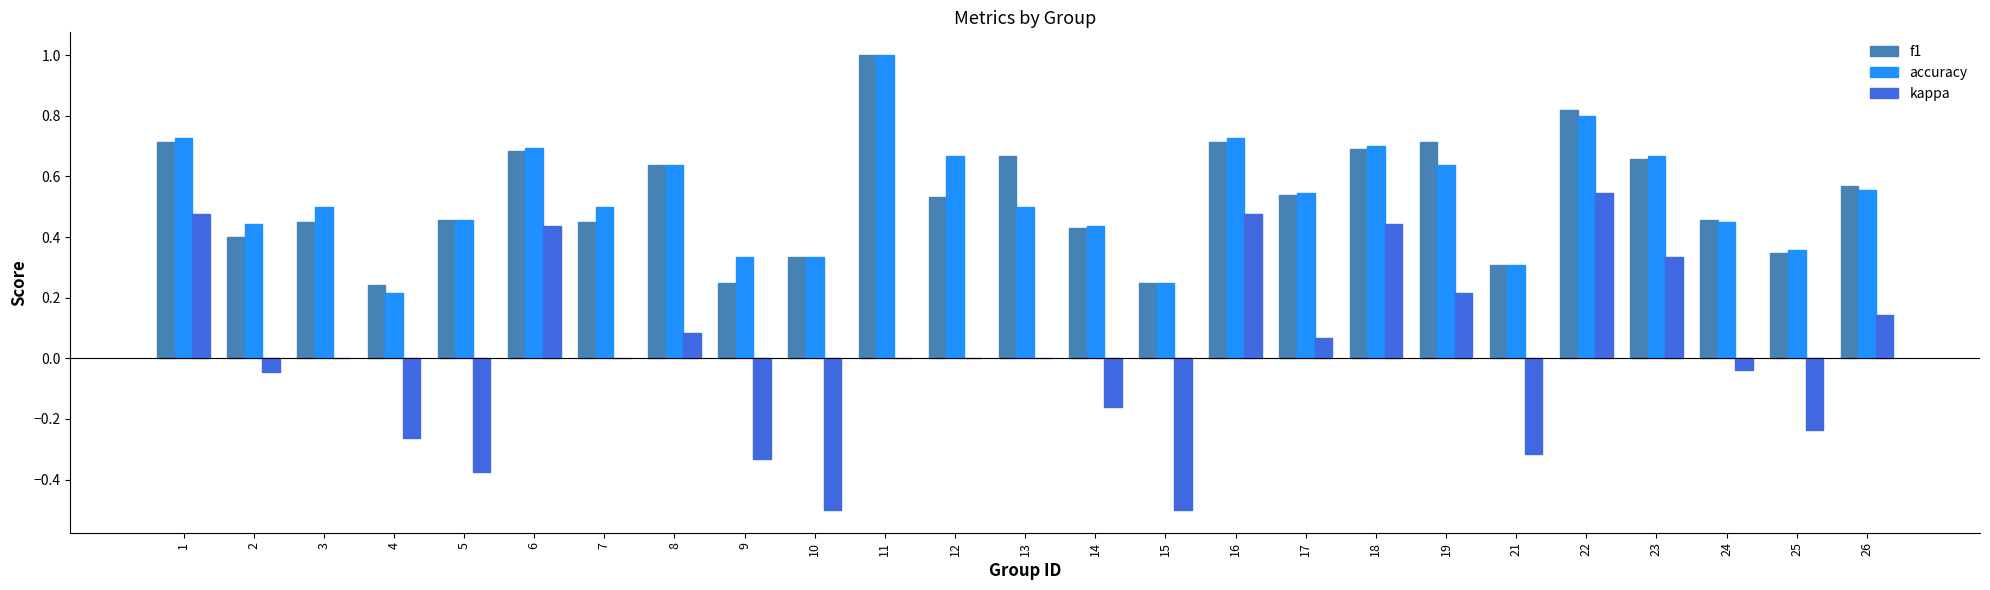

What is the greatest value displayed?

1.0